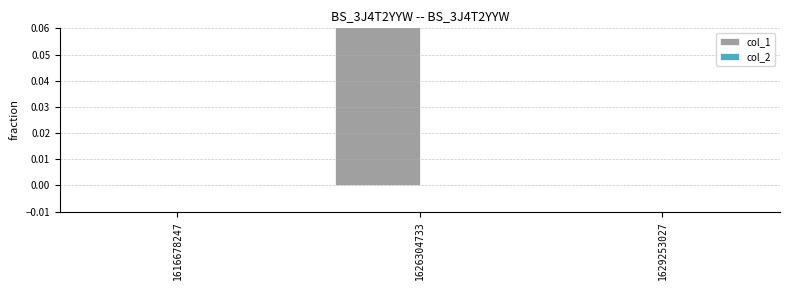

List the series in order of their overall mean, highest first.

col_1, col_2